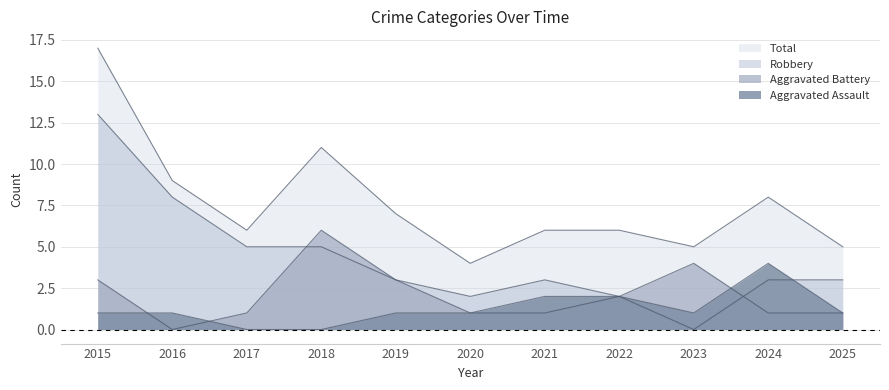

What is the sum of all Total values?

84